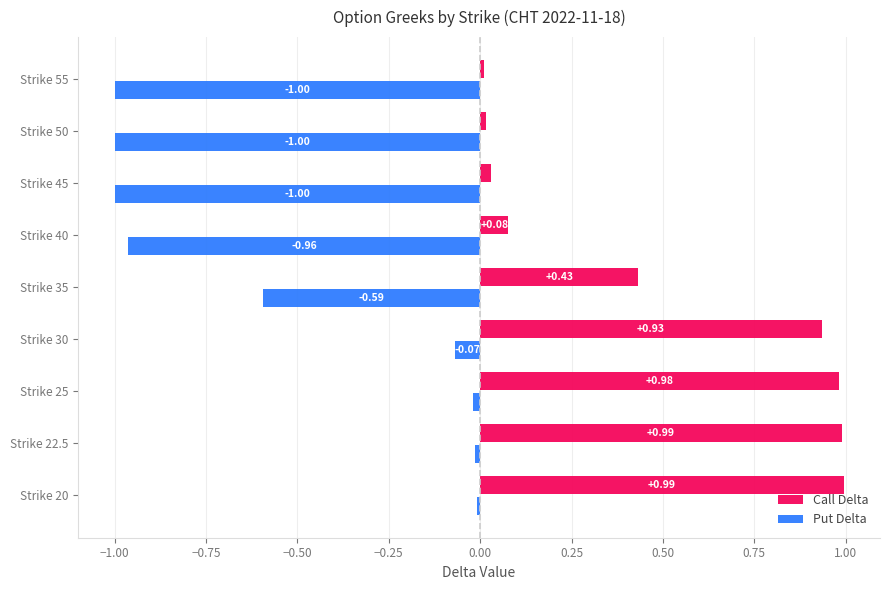

At Strike 25, list the series in order from largest to smallest.

Call Delta, Put Delta